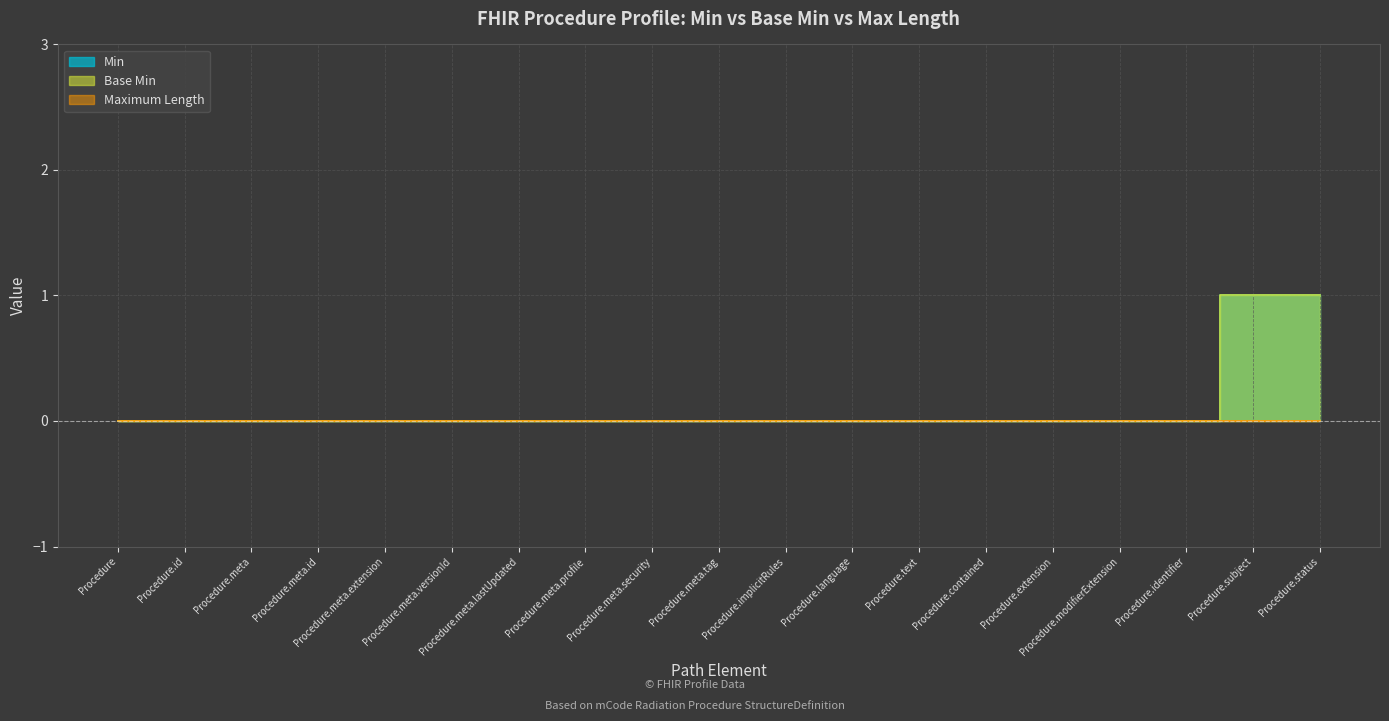

At how many categories does at least one series exceed 0?

2